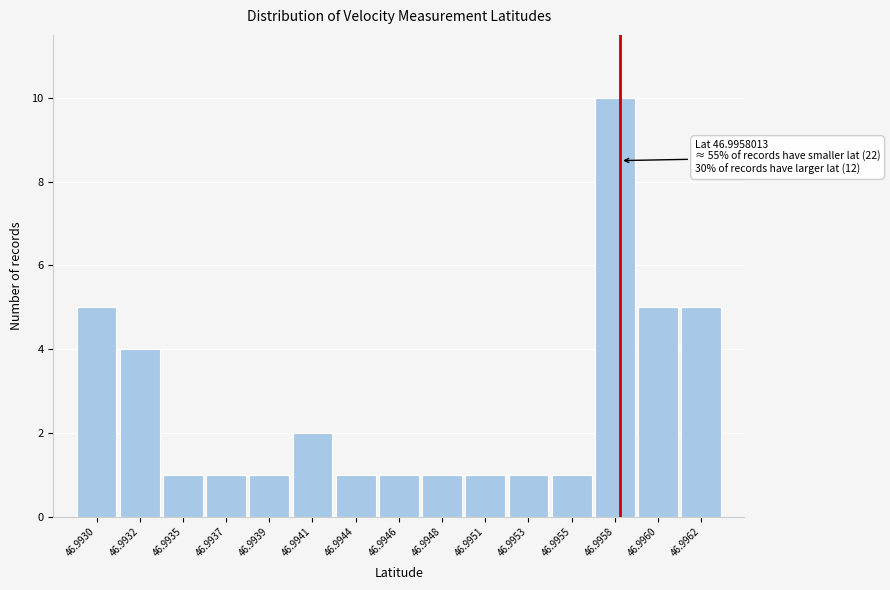

Reading right to left, what are all the values shown in this chart?

46.9962=5	46.9960=5	46.9958=10	46.9955=1	46.9953=1	46.9951=1	46.9948=1	46.9946=1	46.9944=1	46.9941=2	46.9939=1	46.9937=1	46.9935=1	46.9932=4	46.9930=5